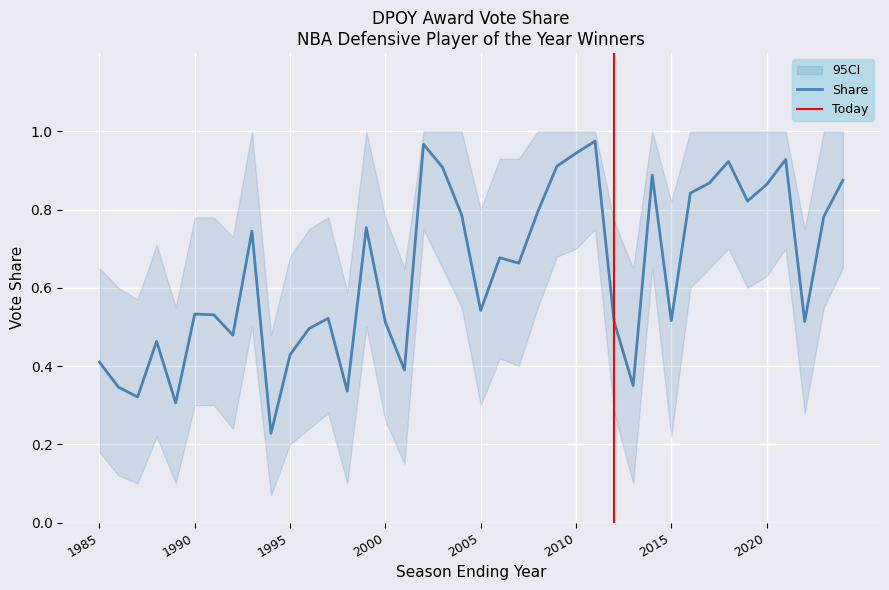

At 2014, list the series in order from smallest to largest.

share_lower, share, share_upper